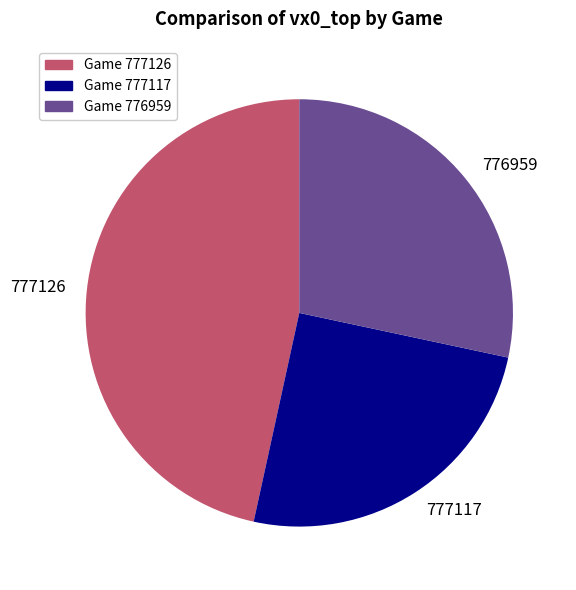

Is 776959 the majority of the pie?

No